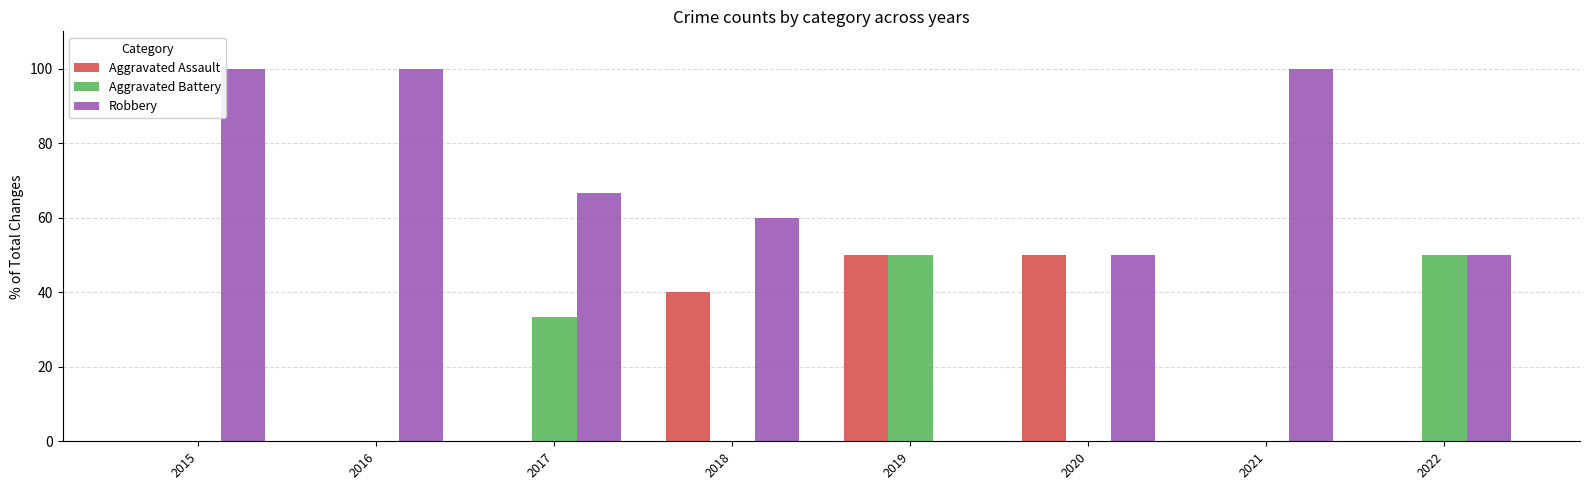

The Aggravated Battery series shows 70.7 at 2019. True or false?

False